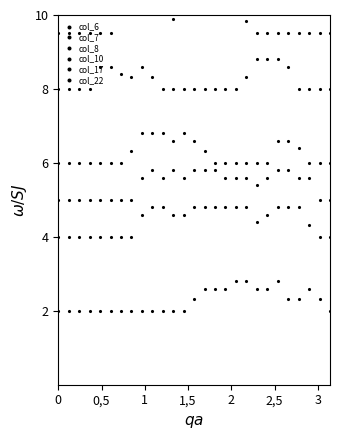

Read the col_8 value at 23.

5.6